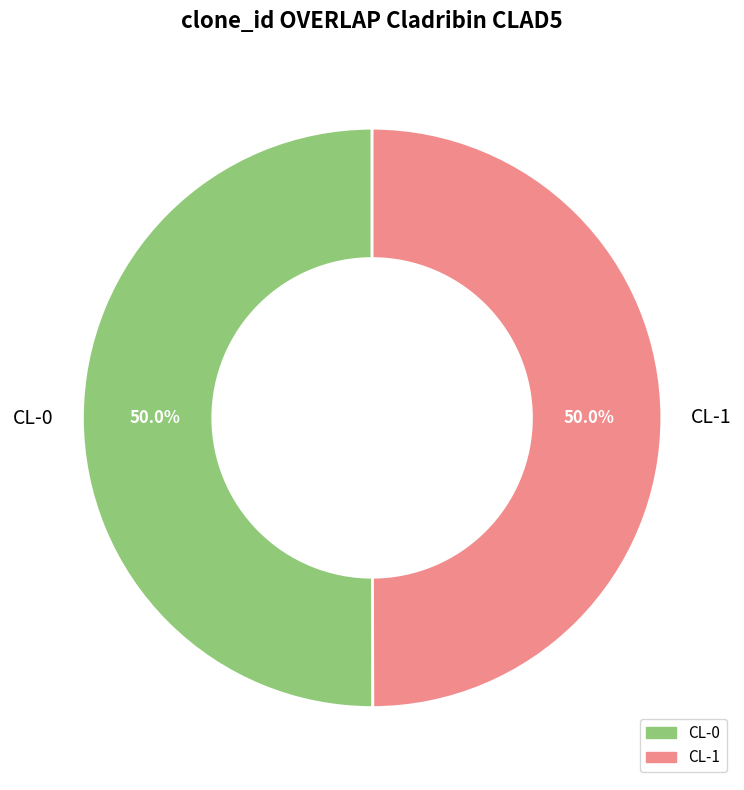

Do CL-0 and CL-1 together represent more than half of the pie?

Yes